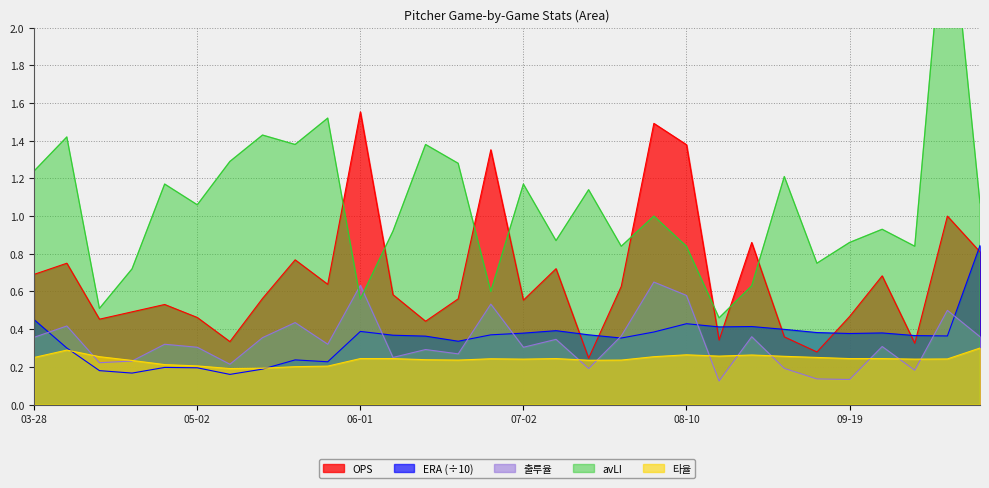

At 06-13, list the series in order from largest to smallest.

avLI, OPS, ERA, 출루율, 타율